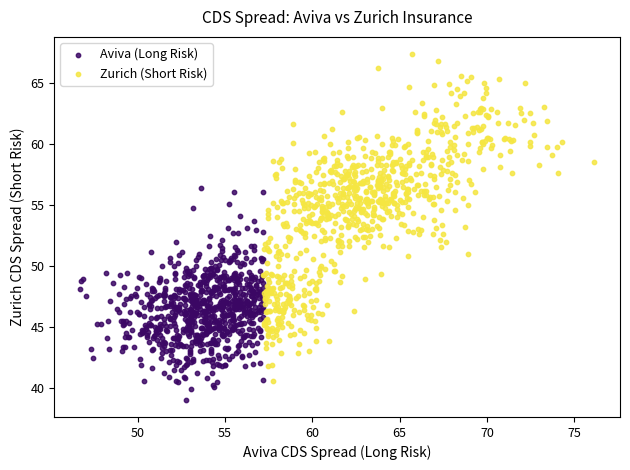

Which series reaches the maximum Y coordinate?

Zurich (Short Risk)